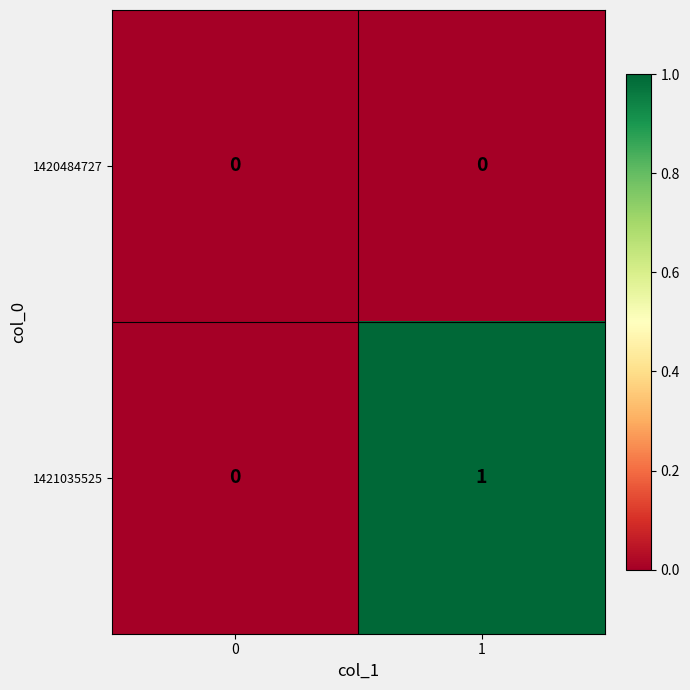

Between 0 and 1, which series saw the biggest shift?

1421035525